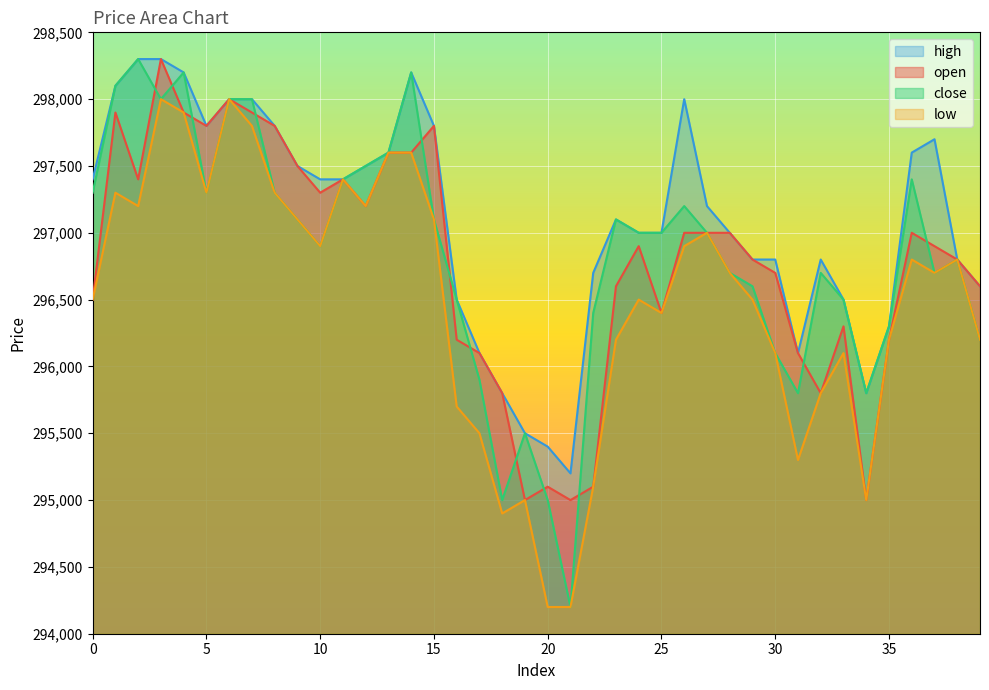

In open, how many points are higher than both neighbors (excluding endpoints)?

9